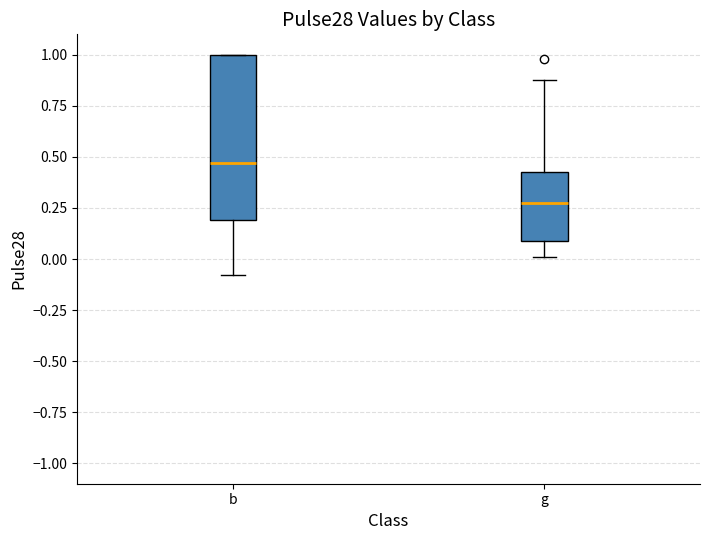

Comparing the boxes themselves (not the whiskers), which one is the tallest?

b